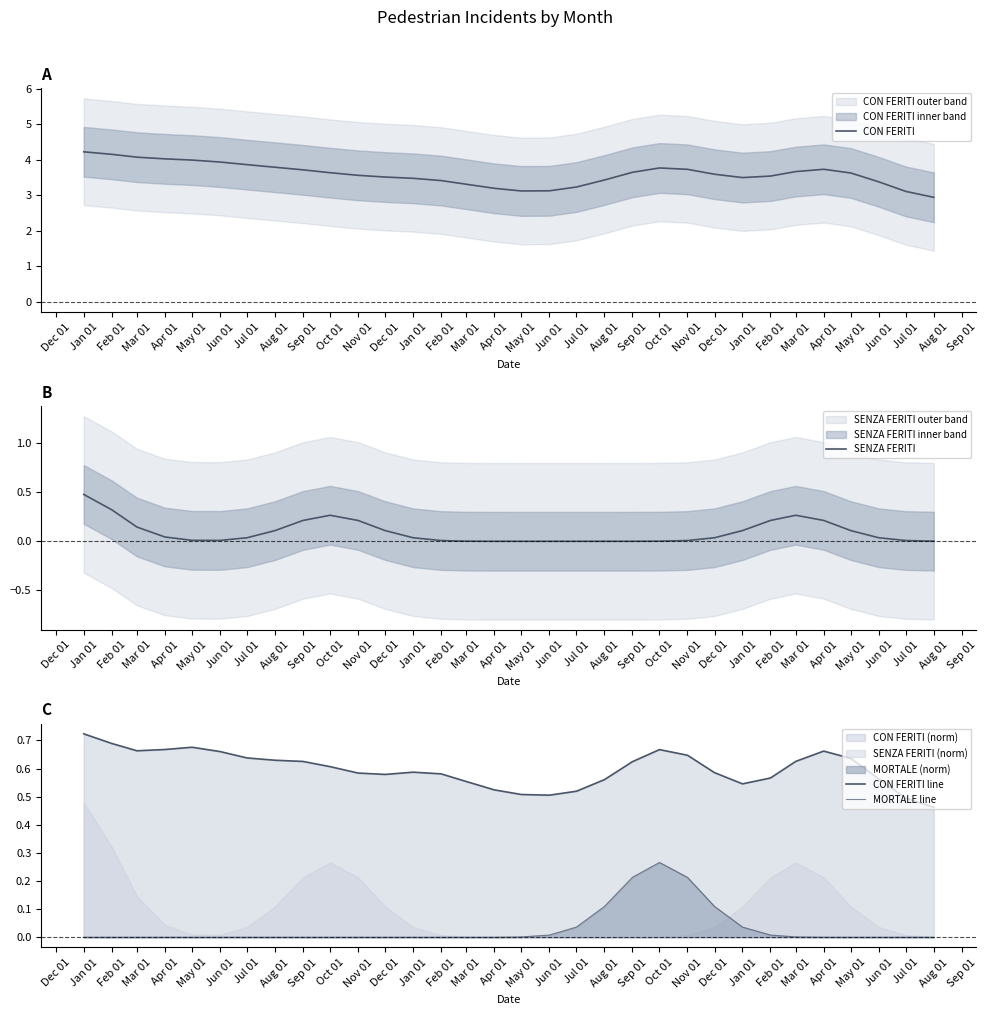

What is the approximate value of CON FERITI at Oct 01?

3.6